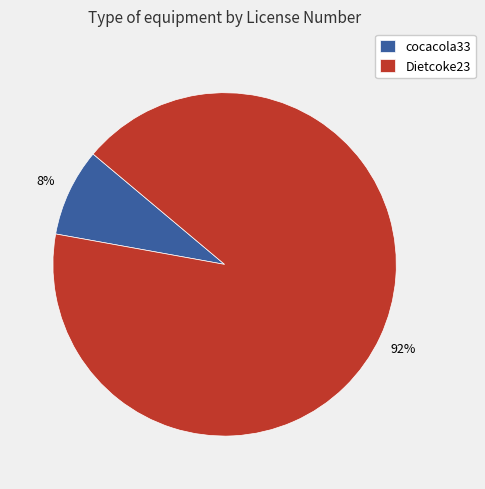

Does cocacola33 represent more than half of the total?

No